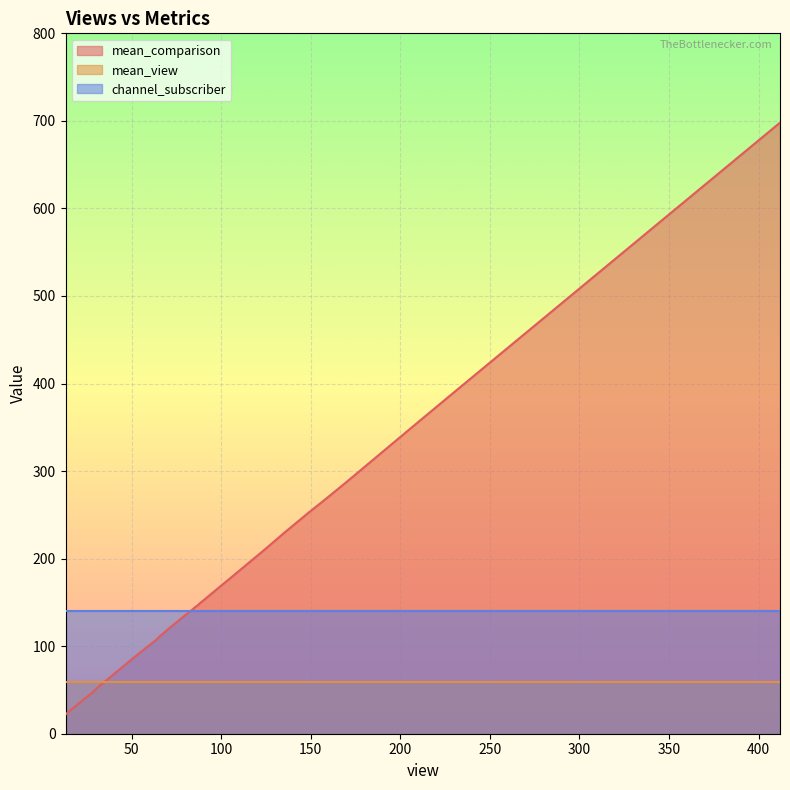

Is the value of channel_subscriber at 2 greater than the value of mean_comparison at 22?

Yes